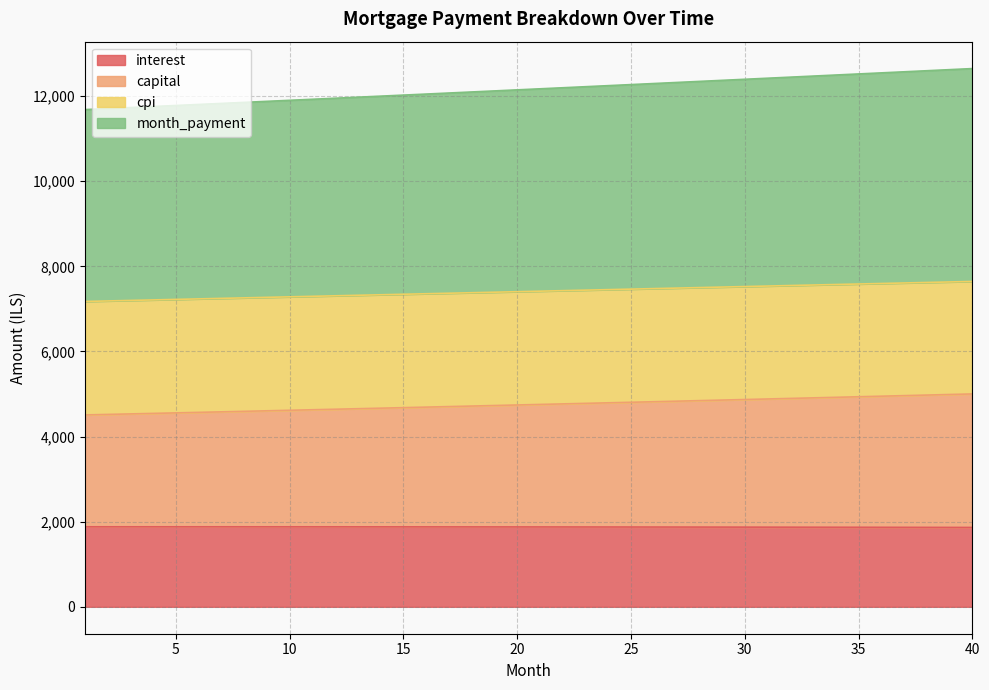

What is the maximum value for capital?

5002.3